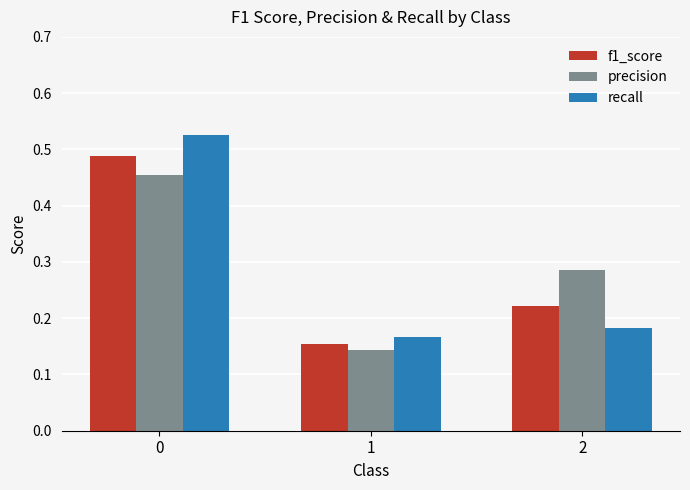

Is the value of recall at 2 greater than the value of precision at 1?

Yes